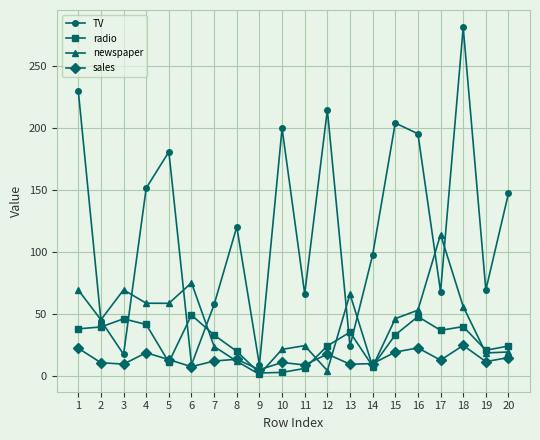

Which series has the widest spread of values?

TV